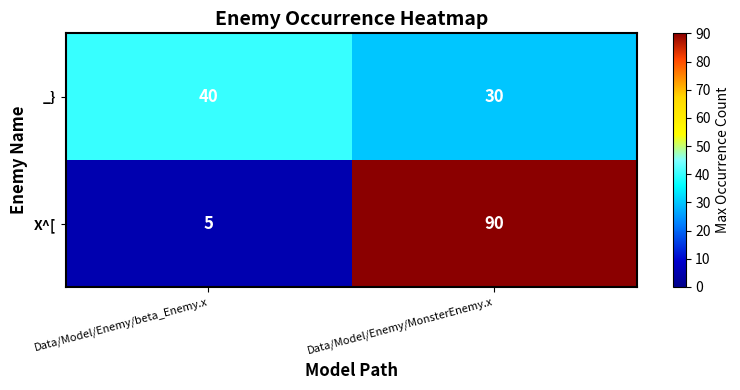

What is the sum of all X^[ values?

95